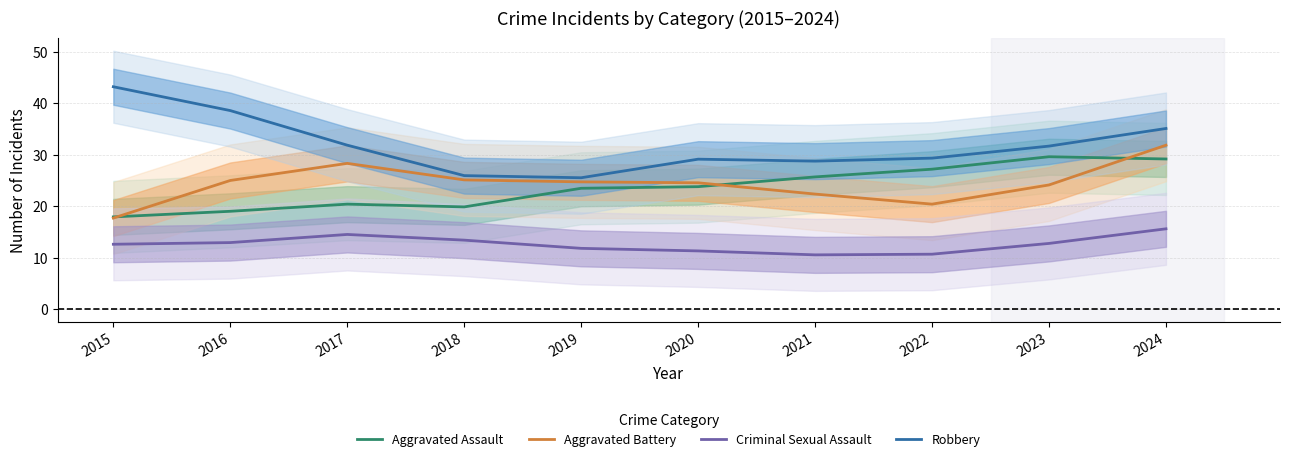

What is the difference between the Robbery values at 2024 and 2021?

6.3